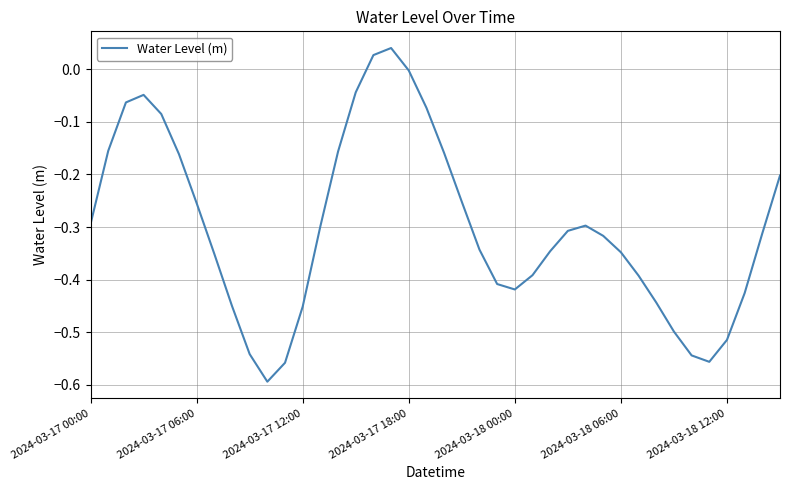

What is the difference between the maximum and minimum values?

0.6